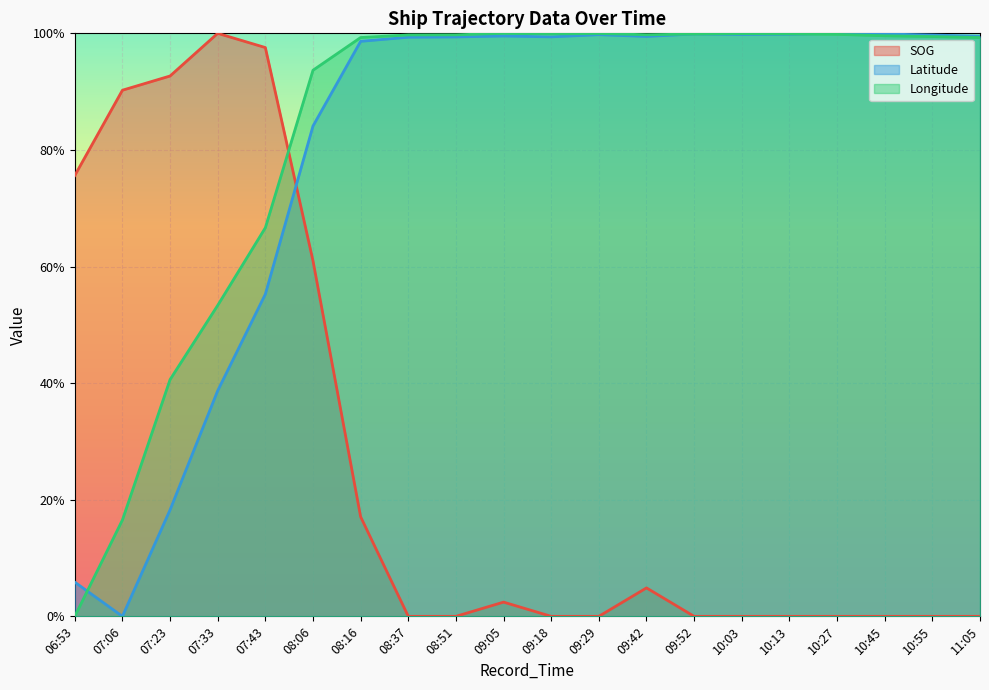

How many distinct data groups are displayed?

3